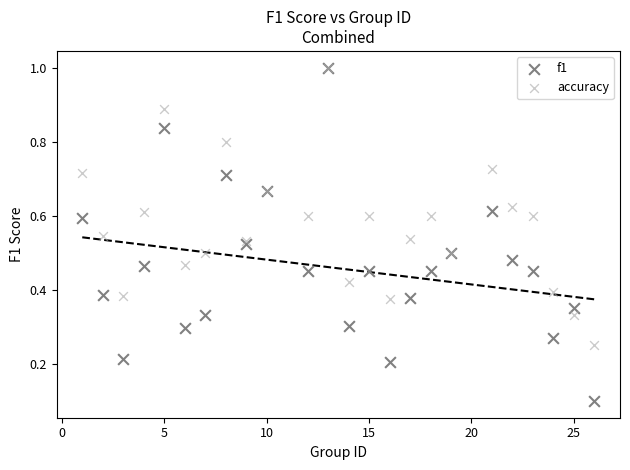

What are all the series names shown in the legend?

f1, accuracy